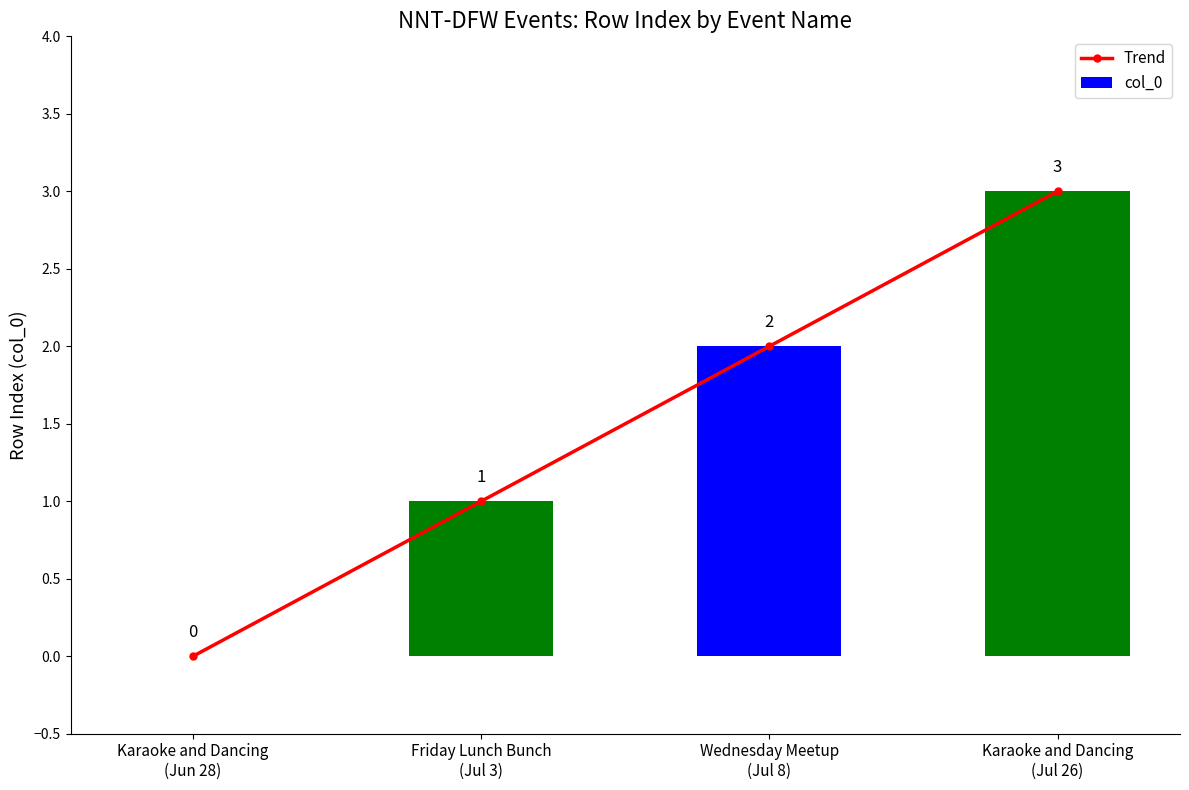

What is the average value of the Trend series?

2